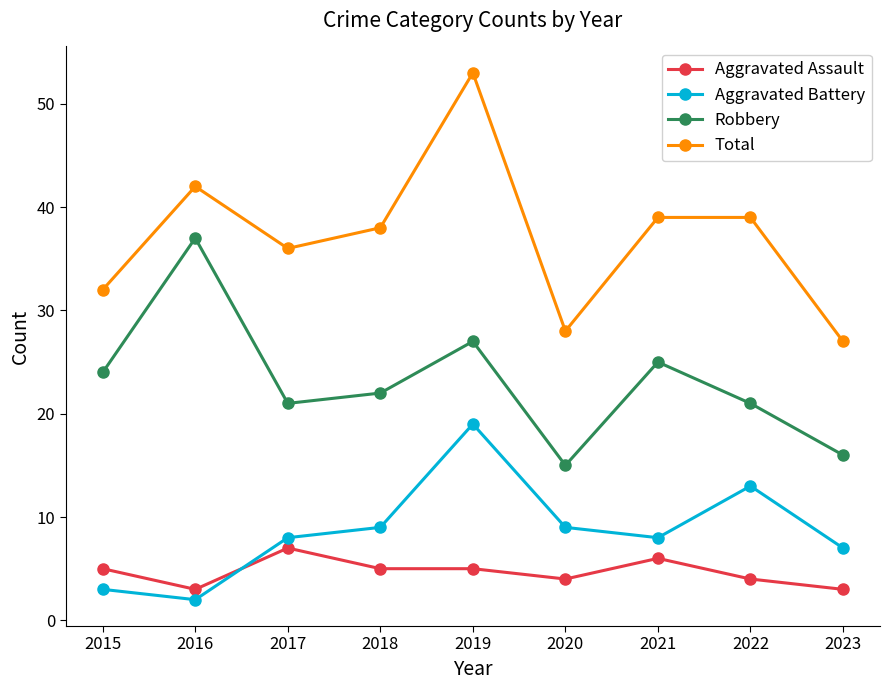

True or false: Aggravated Assault has more than 0 interior local peaks.

True